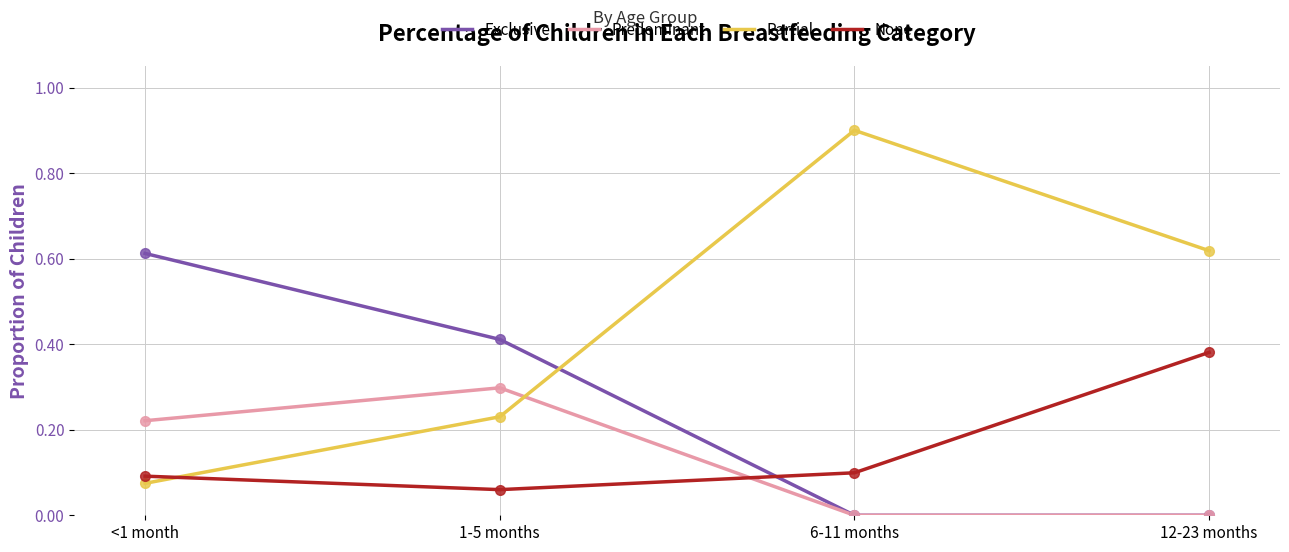

What position from the right is 12-23 months?

1